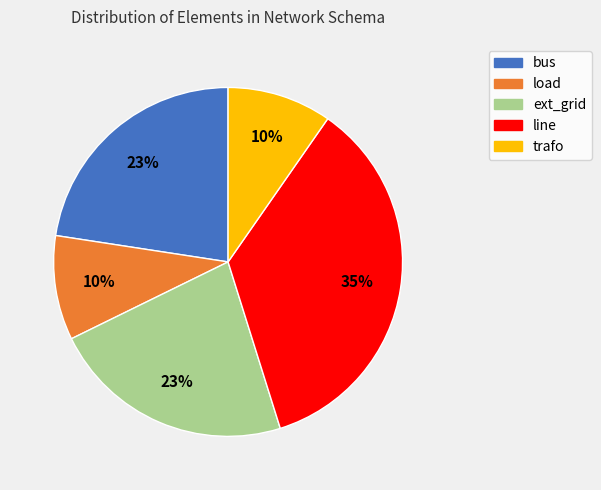

To the nearest percent, what is the average slice percentage?

20%